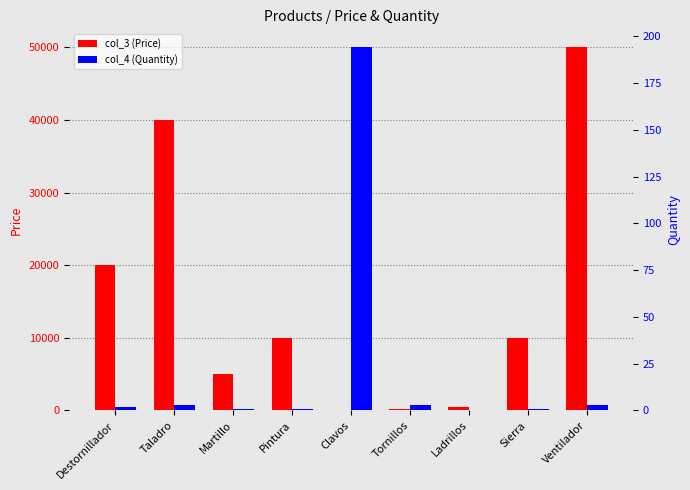

What are all the series names shown in the legend?

col_3 (Price), col_4 (Quantity)